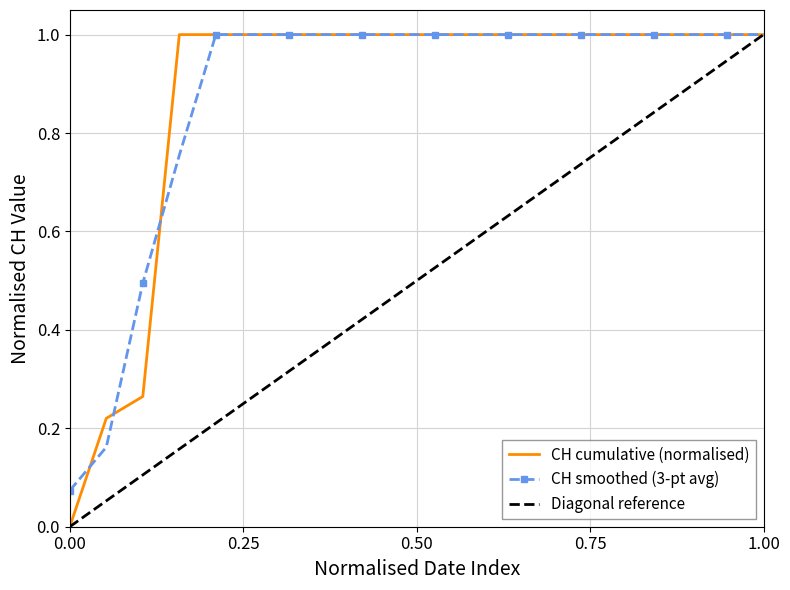

Reading left to right, what are all the values shown in this chart?

0.0	0.2	0.3	1.0	1.0	1.0	1.0	1.0	1.0	1.0	1.0	1.0	1.0	1.0	1.0	1.0	1.0	1.0	1.0	1.0